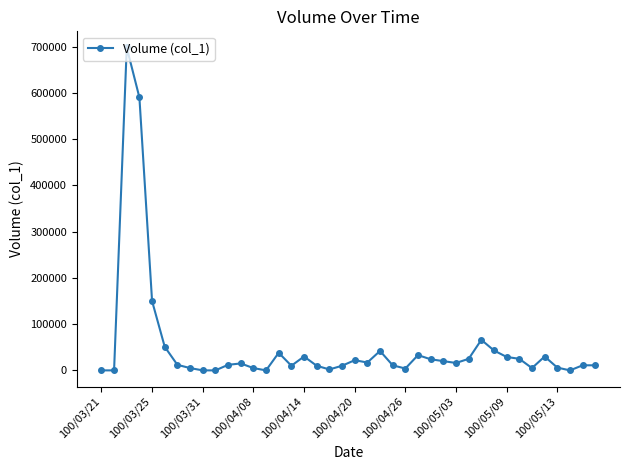

What is the value of the 12th point from the left?

15000